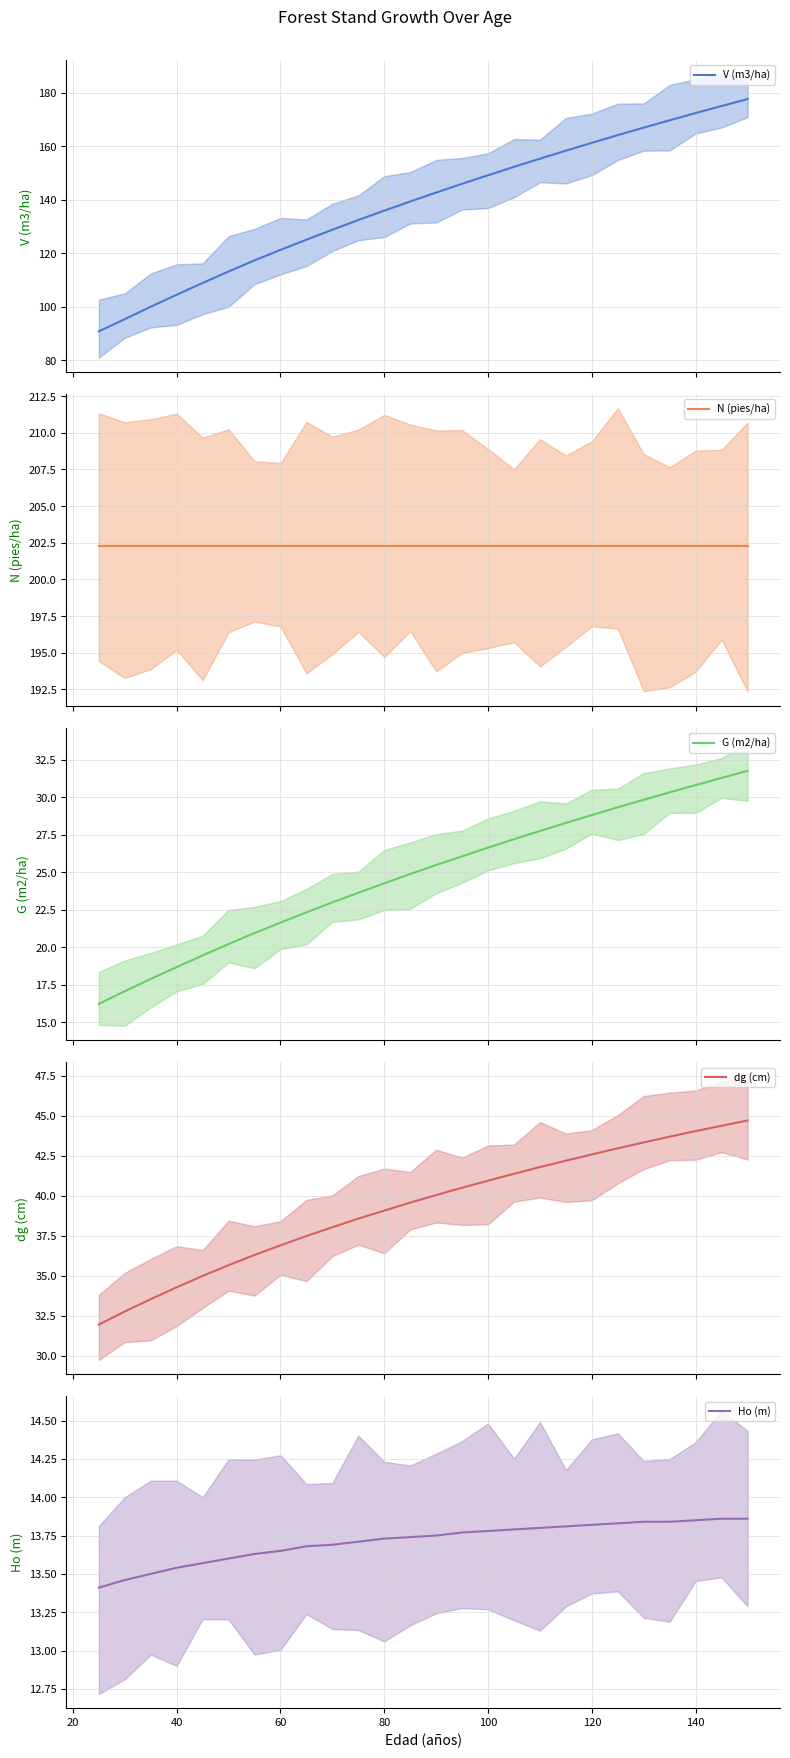

What is the highest value of the V (m3/ha) series?

177.7